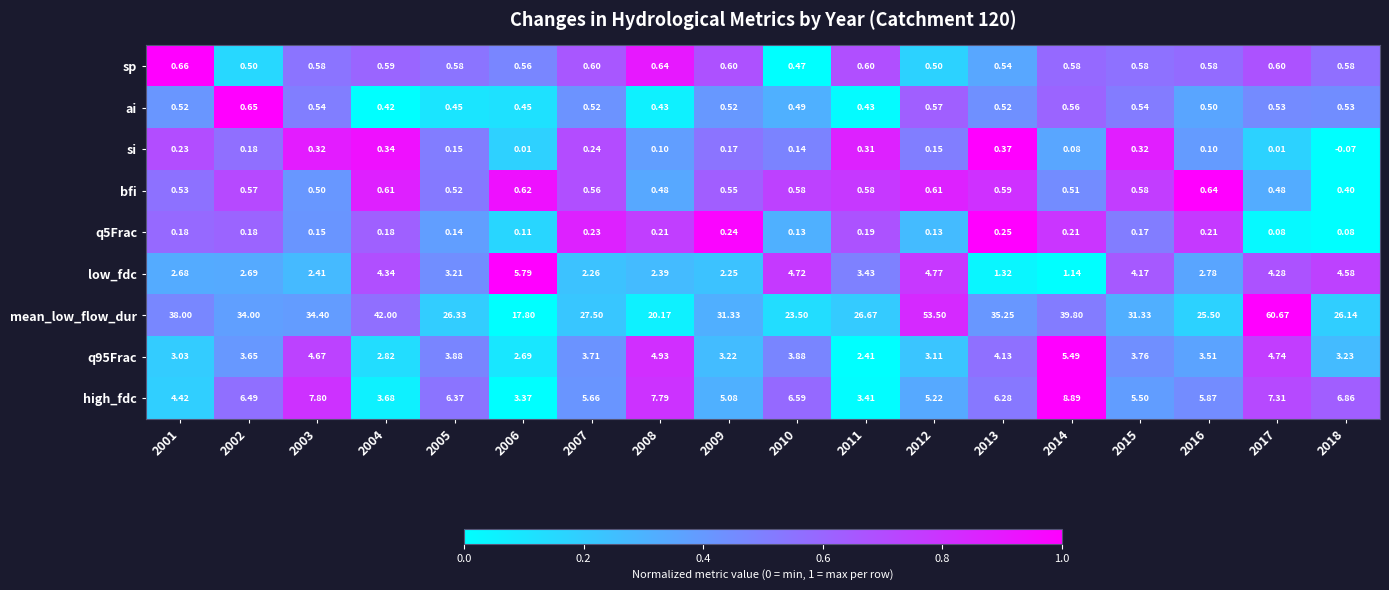

Which series has the largest total across all categories?

mean_low_flow_dur